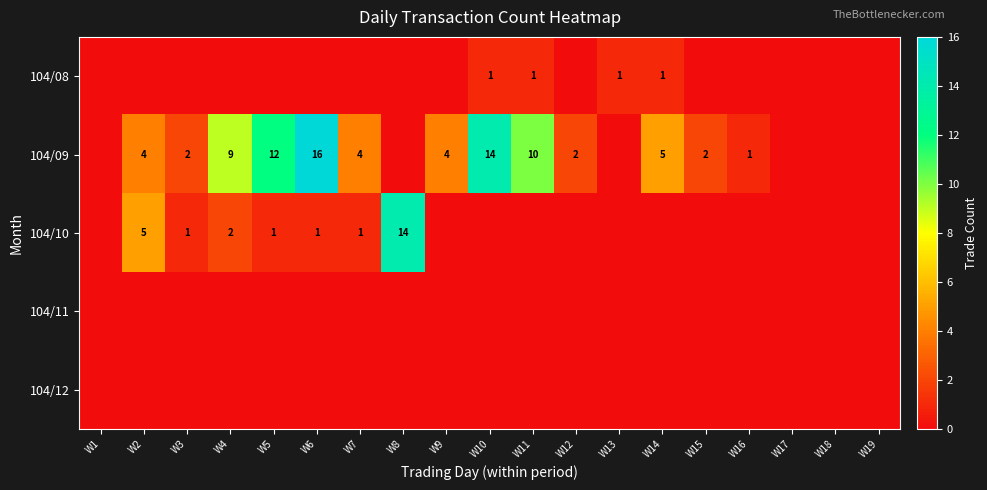

True or false: 104/10 has a value of 2 at W3.

False